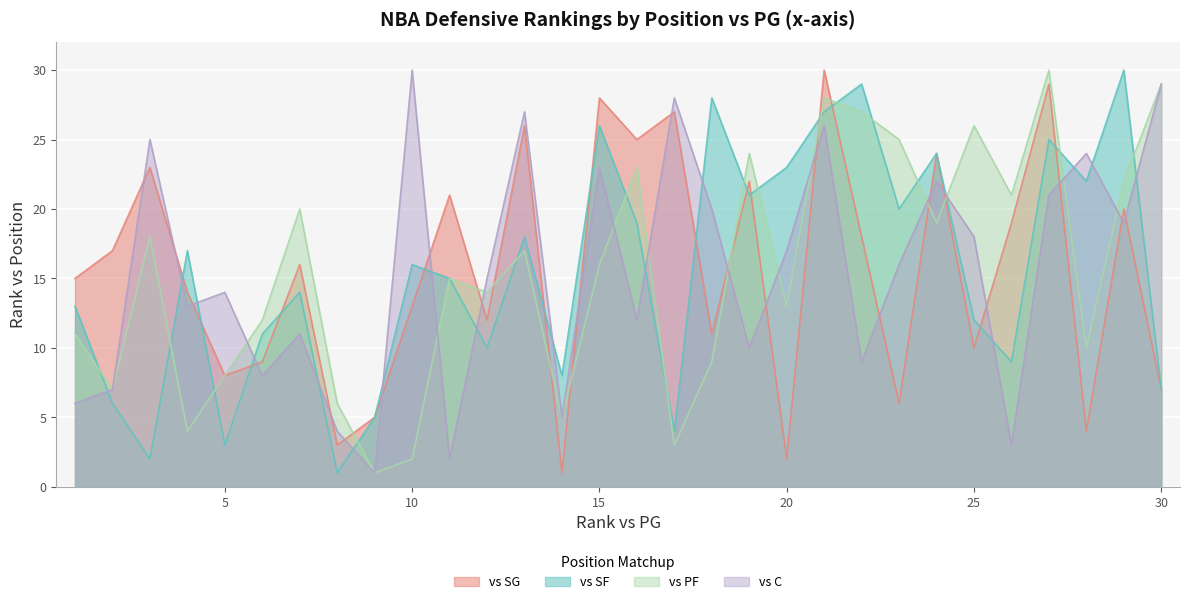

How many values in the vs SF series are below 16?

15